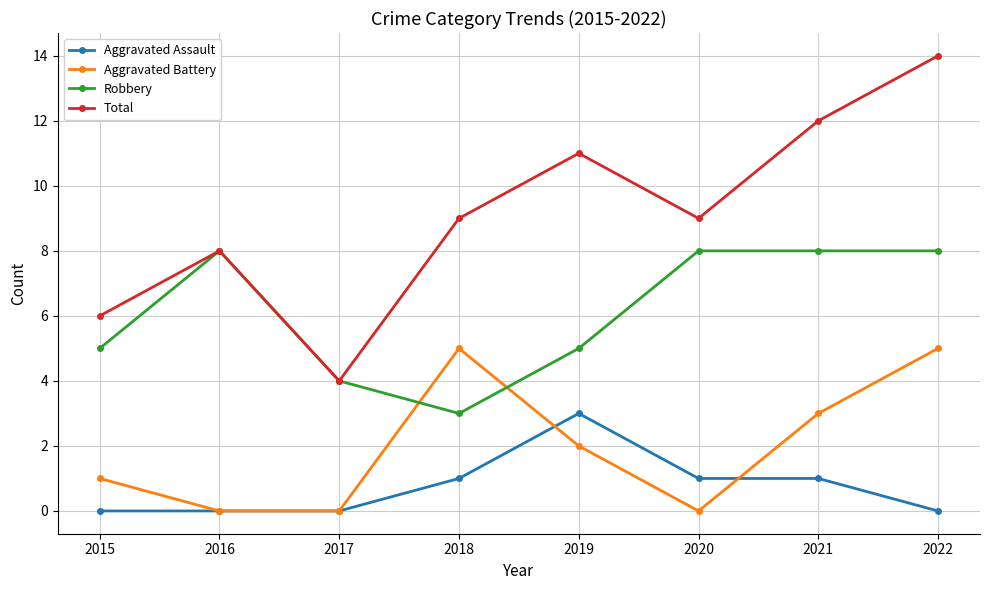

True or false: Robbery has more than 0 interior local peaks.

True